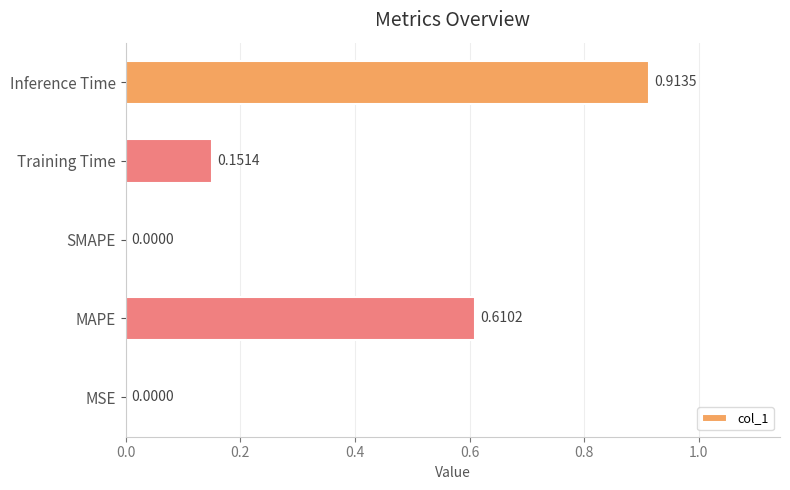

What is the sum of all values?

1.7